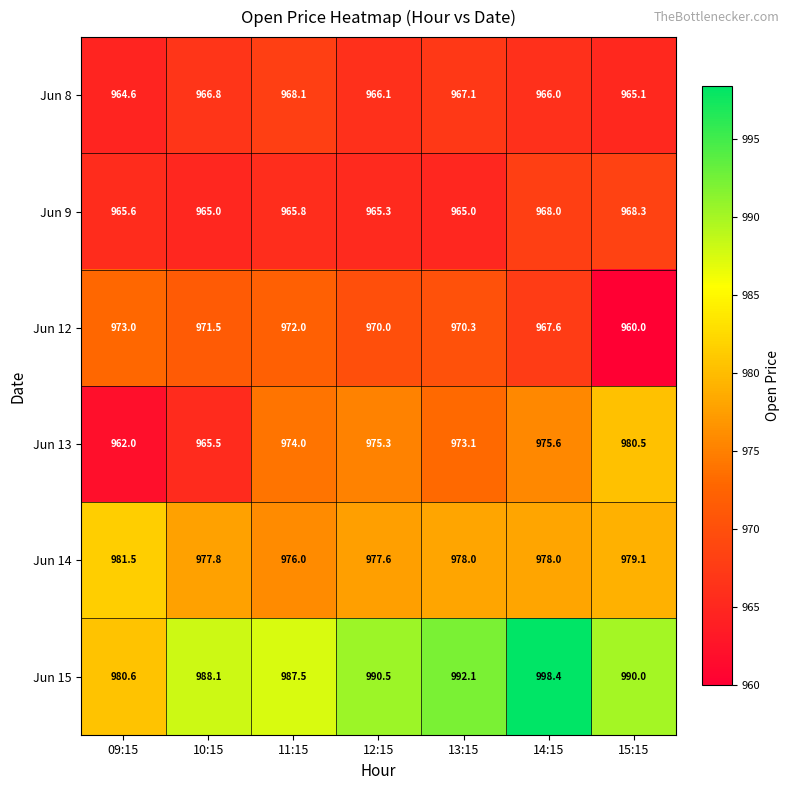

What is the difference between the Jun 9 values at 14:15 and 10:15?

3.0